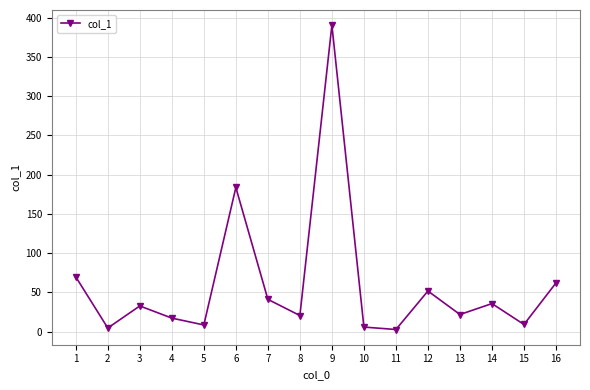

What is the change in value from 3 to 6?

+150.8